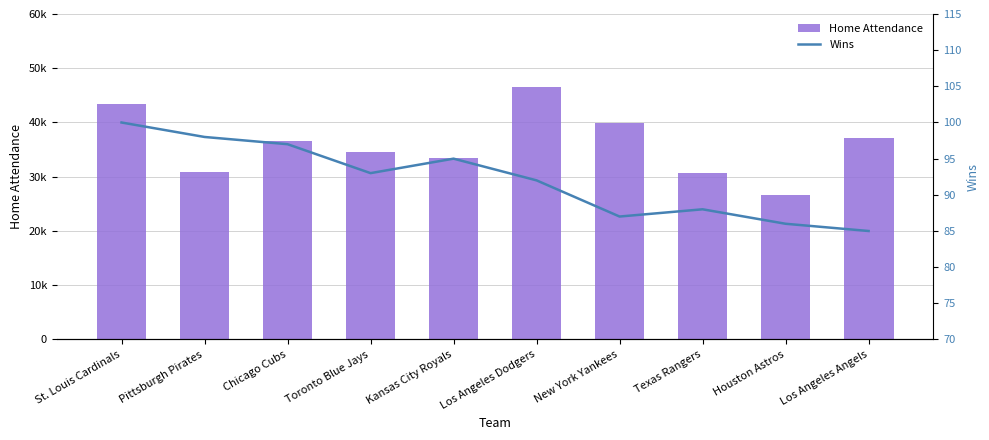

What position from the right is Chicago Cubs?

8